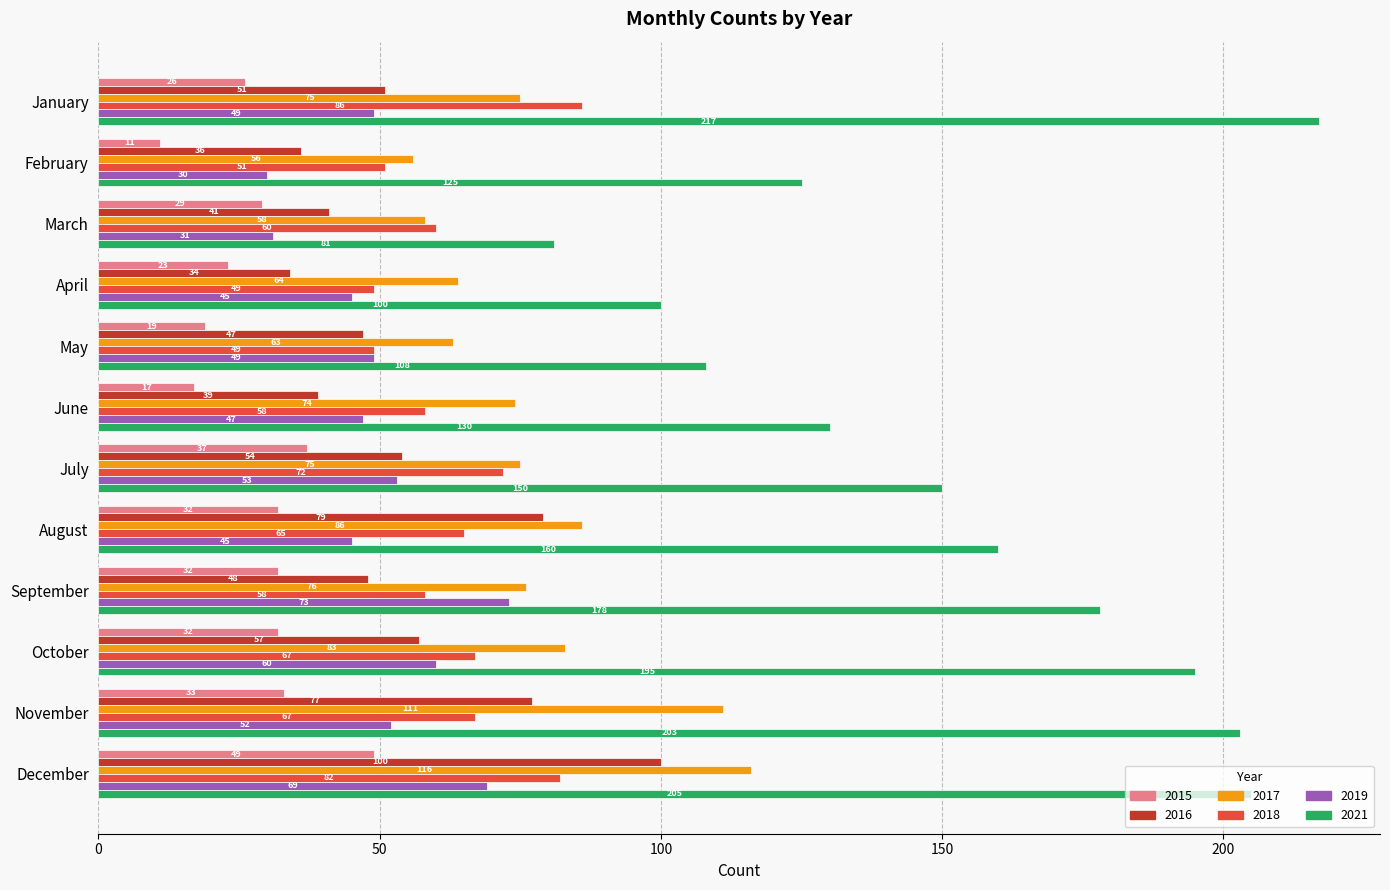

What value does the 2016 series have at January?

51